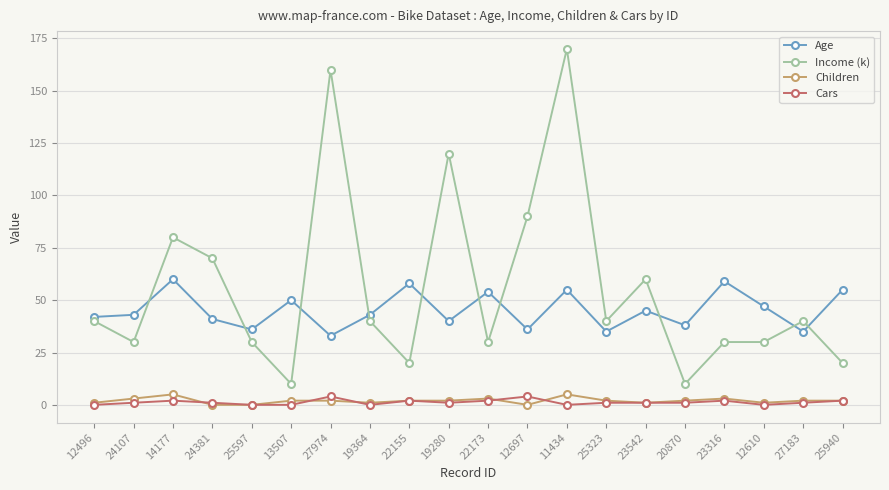

What are all the series names shown in the legend?

Age, Income (k), Children, Cars